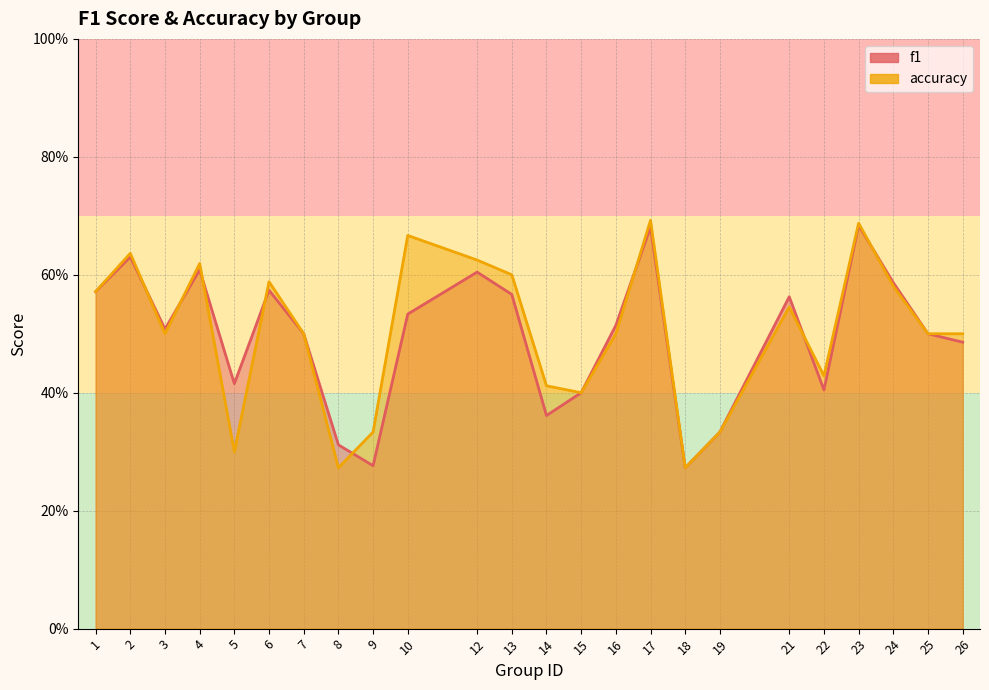

Which series has the largest range (max minus min)?

accuracy